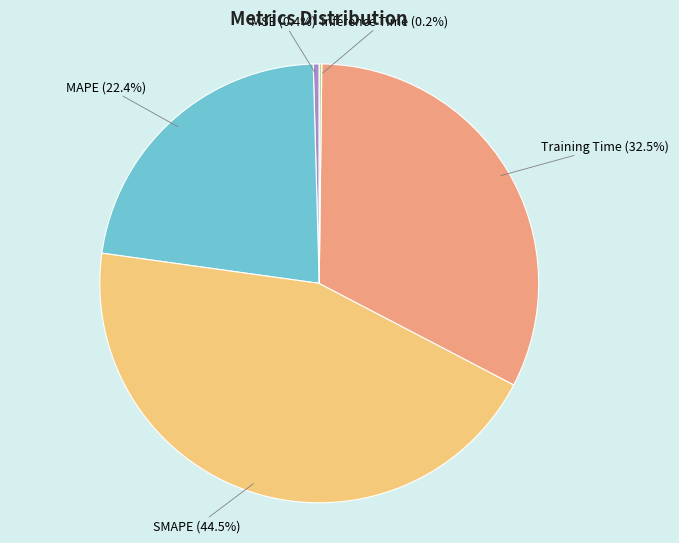

To the nearest percent, what is the combined percentage of MSE and SMAPE?

45%